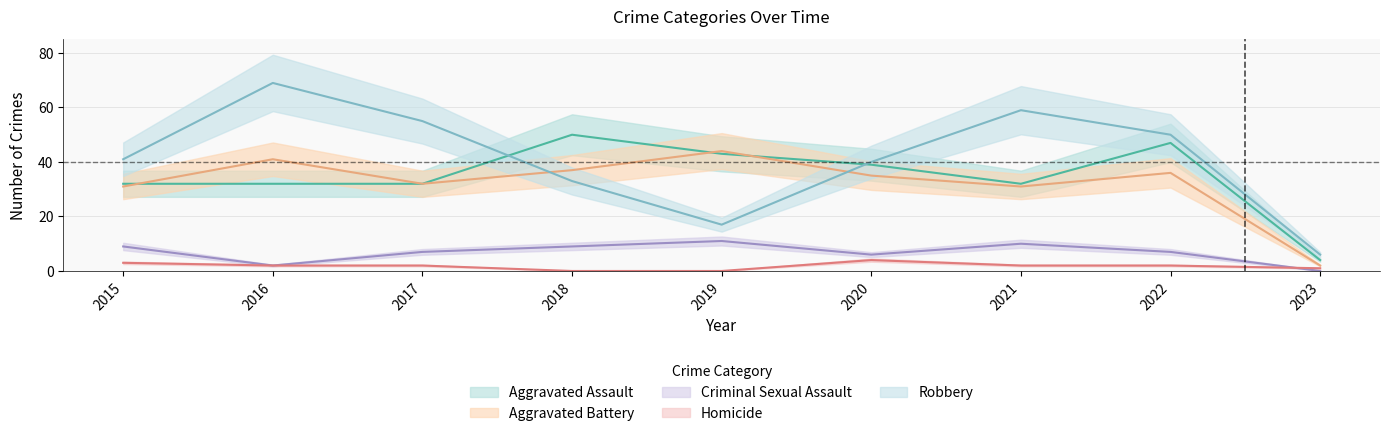

True or false: Homicide and Criminal Sexual Assault intersect in this chart.

True